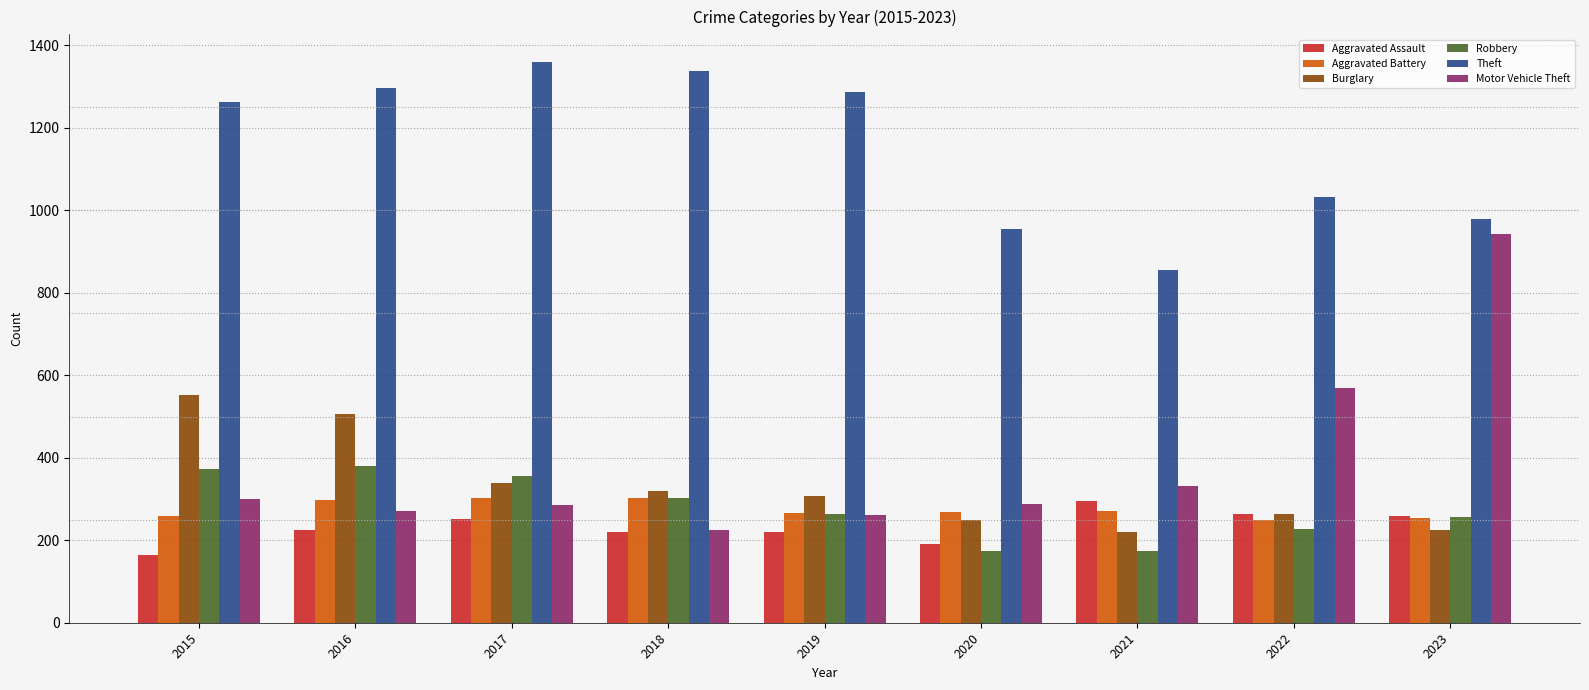

Which series has the widest spread of values?

Motor Vehicle Theft